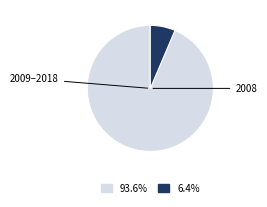

Is there any slice that represents more than half of the pie?

Yes